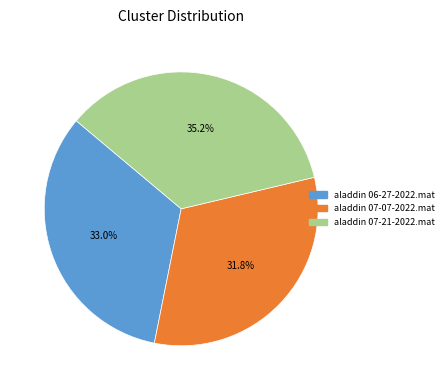

Combined, do aladdin 07-21-2022.mat and aladdin 07-07-2022.mat account for over 50%?

Yes